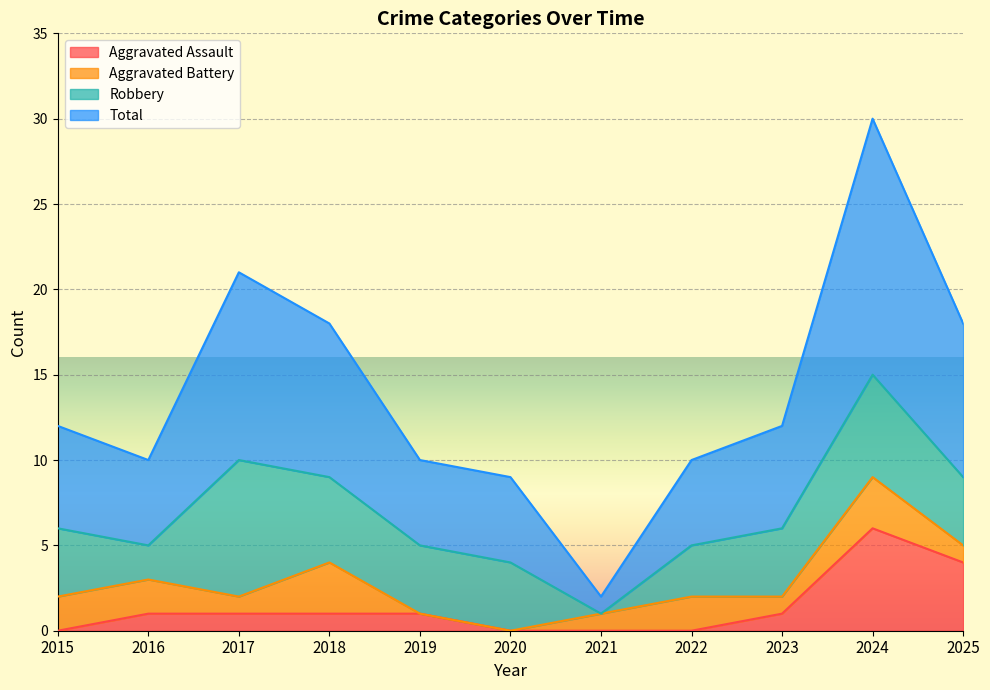

How many interior local peaks does the Total series have?

2